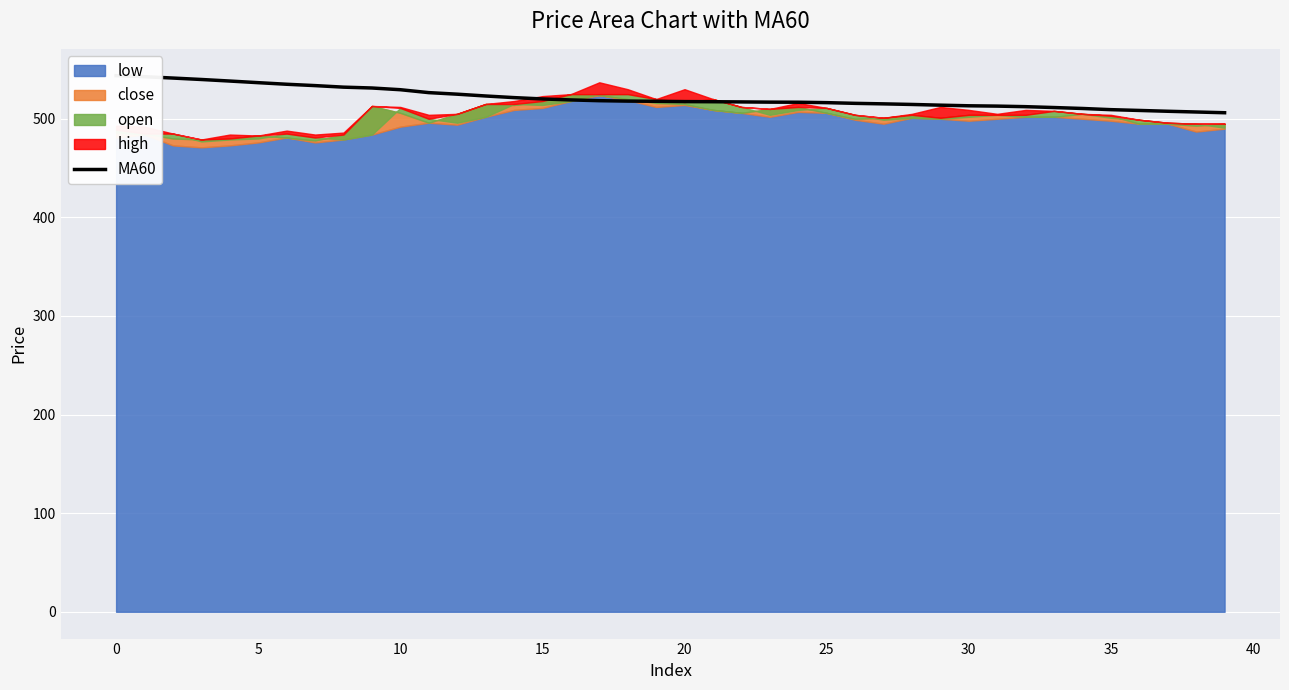

What is the ratio of the value at 32 to the value at 15?

1.0